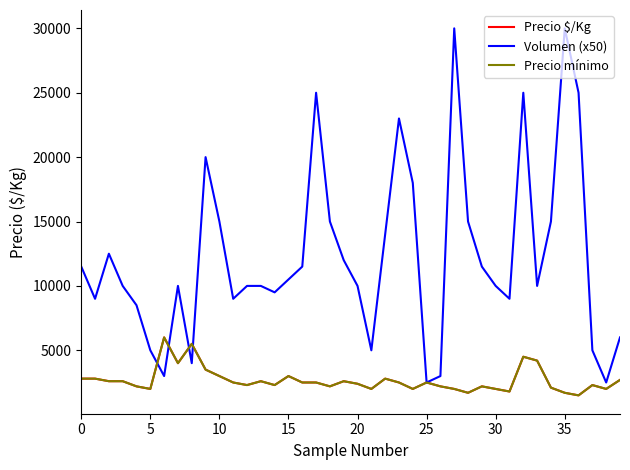

Does the chart have visible grid lines?

No